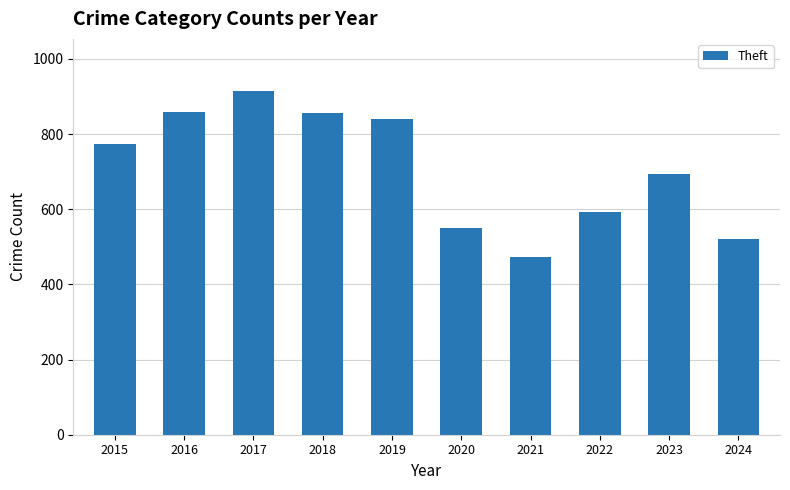

What is the minimum value shown in the chart?

474